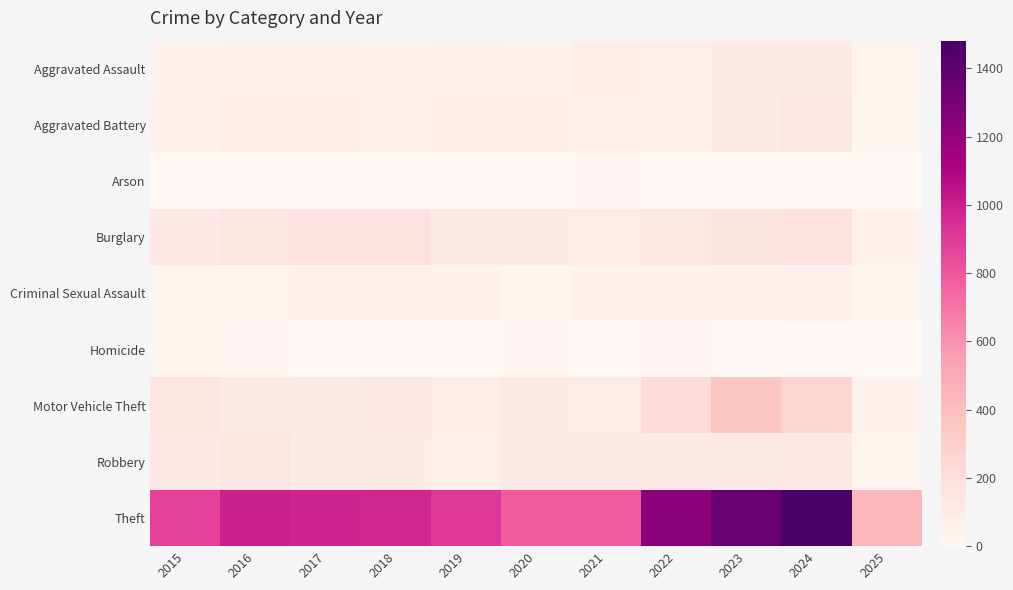

At which category is the sum across all series the highest?

2024